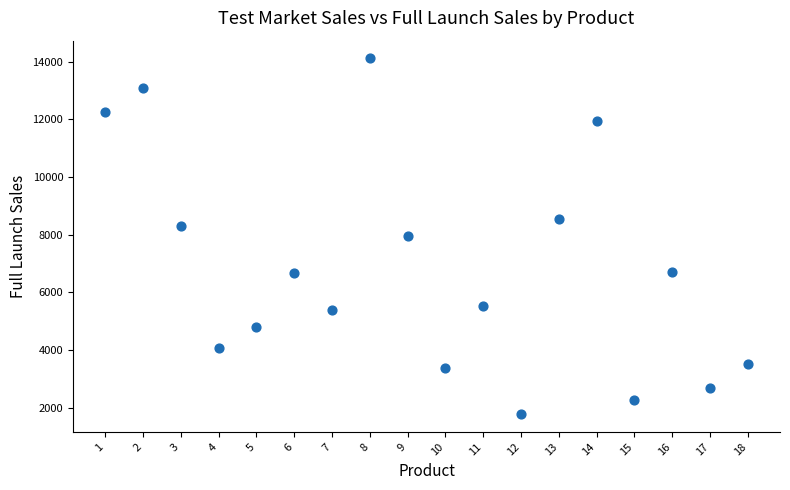

What is the range of X values (max minus min)?

17